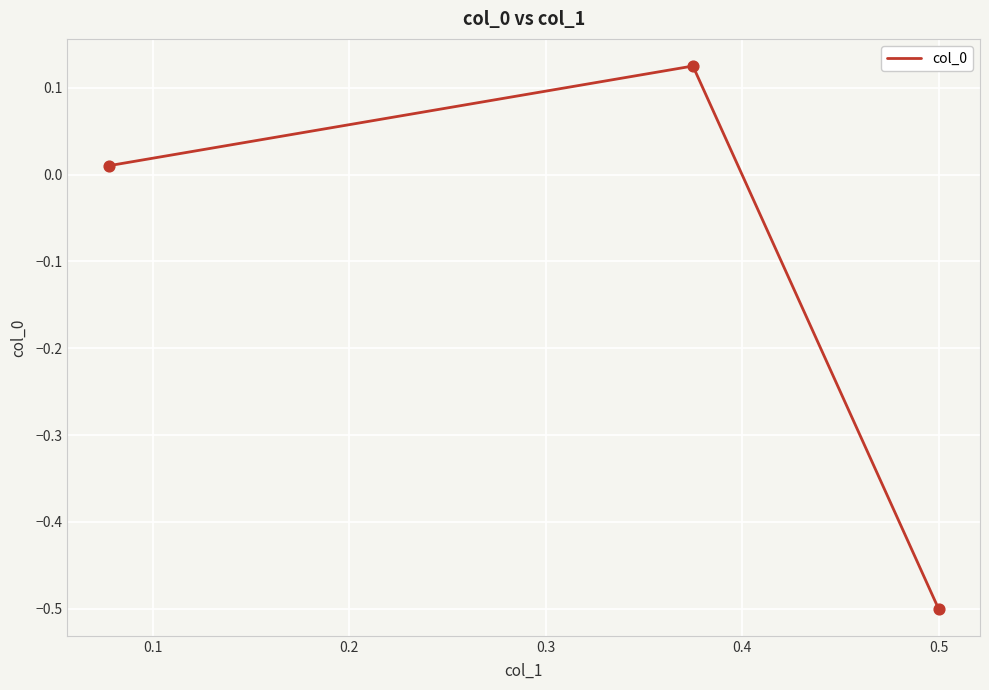

What is the change in value from 0.0 to 0.1?

+0.6